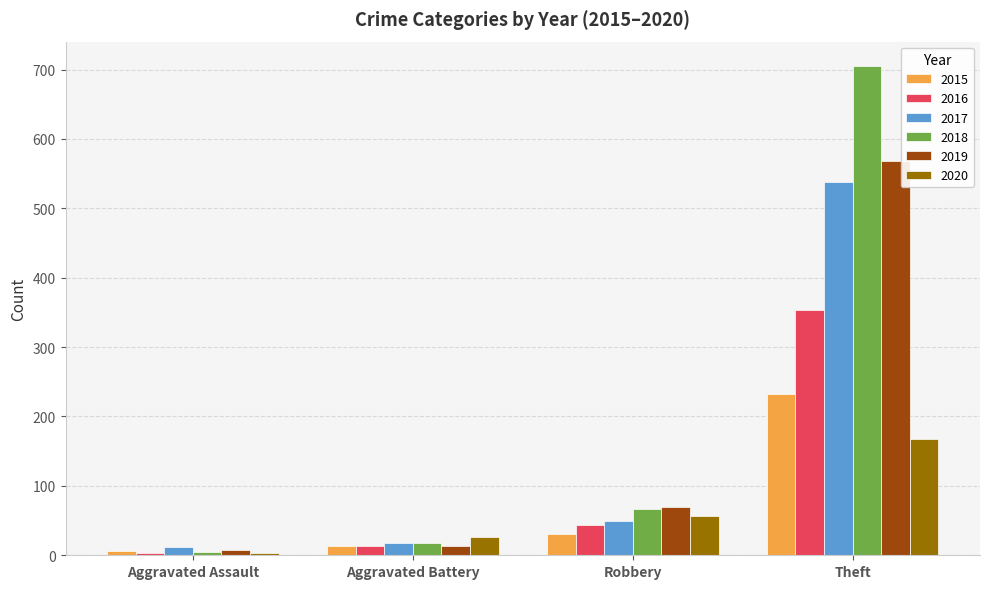

How many values in the 2016 series are below 44?

2